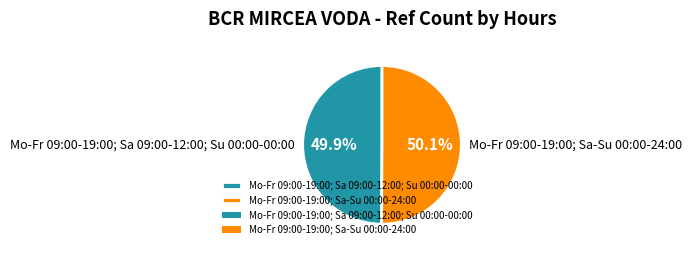

Does any single category account for the majority?

Yes